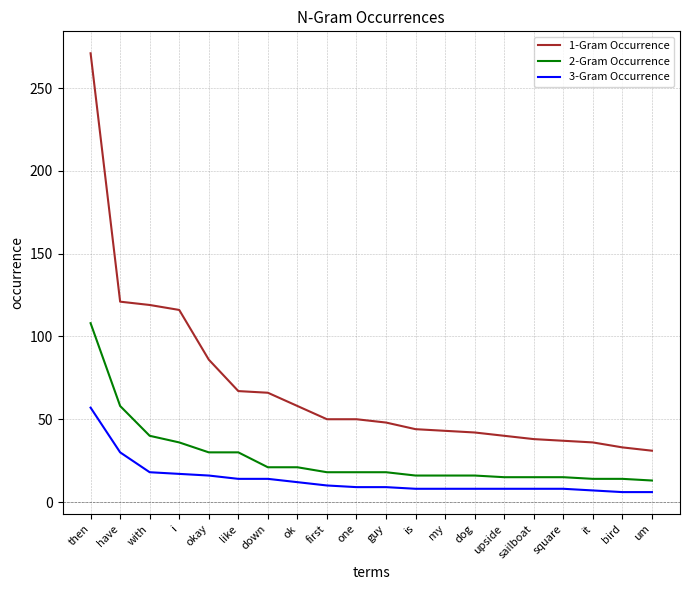

Is it true that 2-Gram Occurrence equals 18 at one?

True